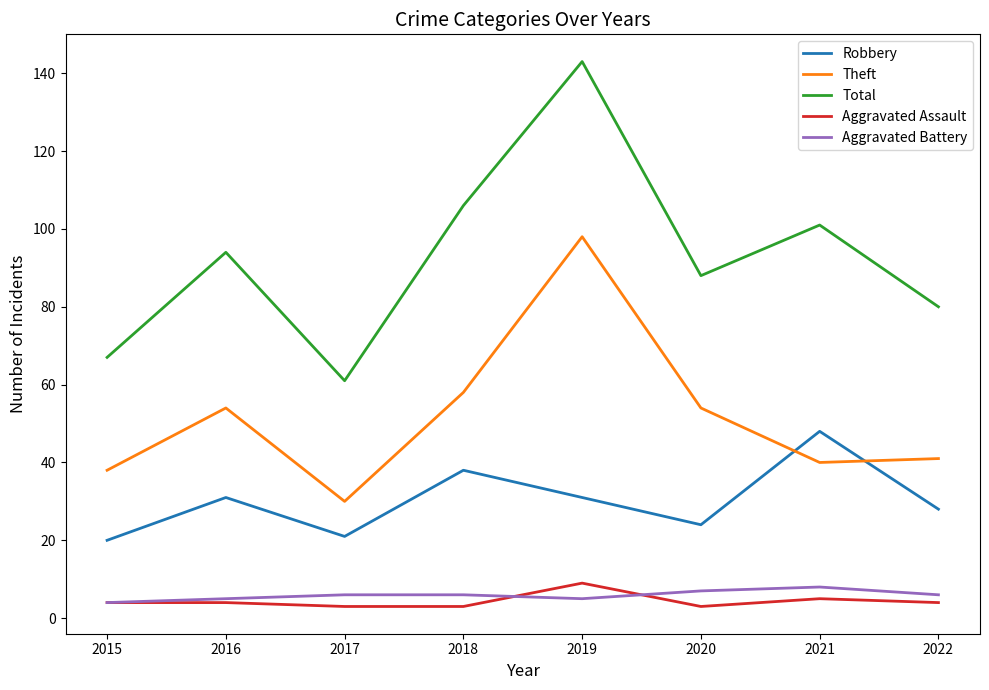

How many series are shown in this chart?

5